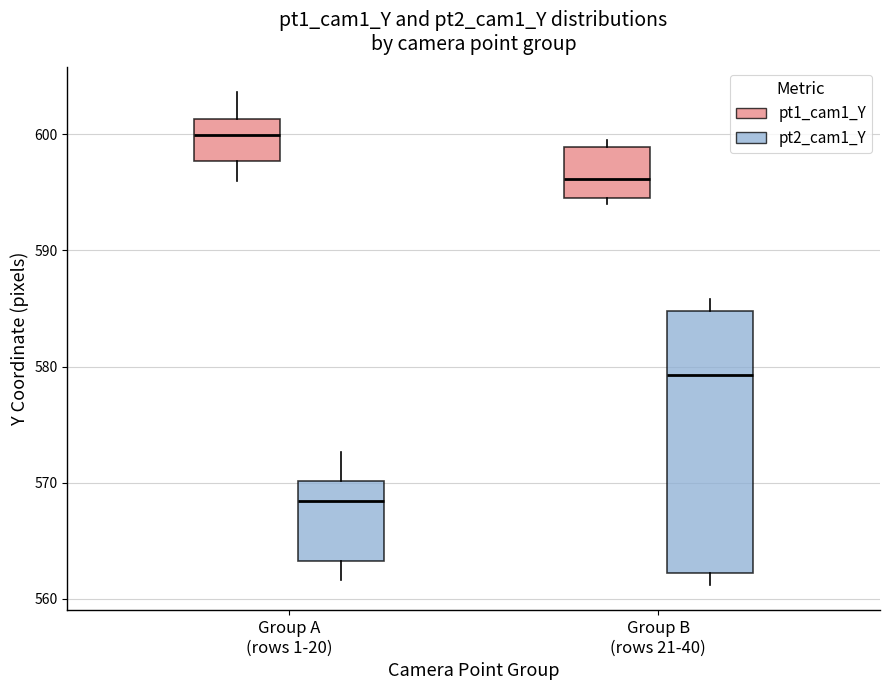

Reading left to right, transcribe this box plot: for each box, give where its median line is, the range the box spans, and where its two whiskers end, as read against the y-axis. The values are not printed on the chart, so give them approximately, as read against the axis.

Group A (rows 1-20) (pt1_cam1_Y): median 600, box 598 to 601, whiskers 596 to 604
Group A (rows 1-20) (pt2_cam1_Y): median 568, box 563 to 570, whiskers 562 to 573
Group B (rows 21-40) (pt1_cam1_Y): median 596, box 595 to 599, whiskers 594 to 600
Group B (rows 21-40) (pt2_cam1_Y): median 579, box 562 to 585, whiskers 561 to 586